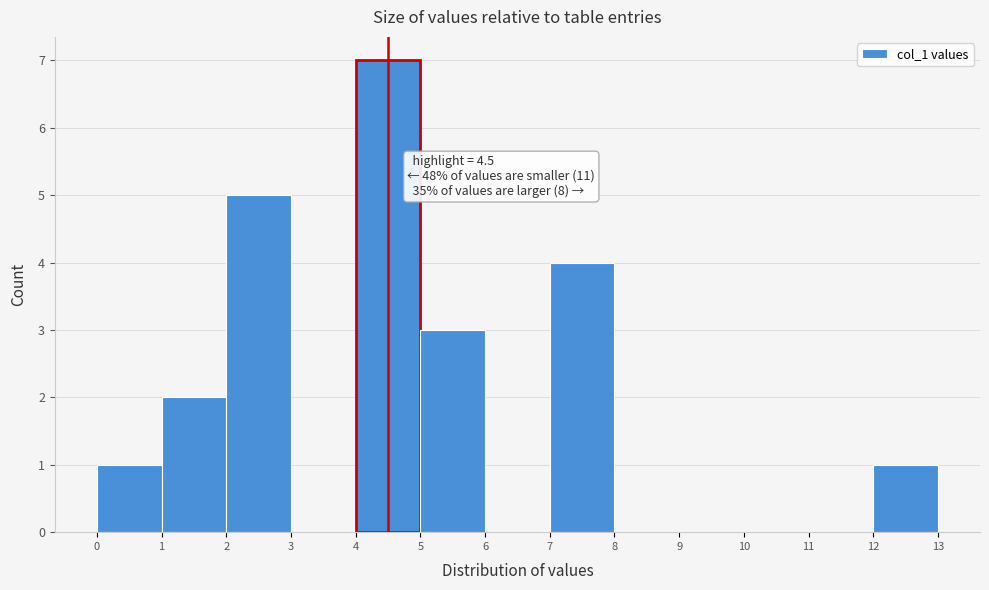

Which range on the x-axis has the tallest bar?

4 to 5